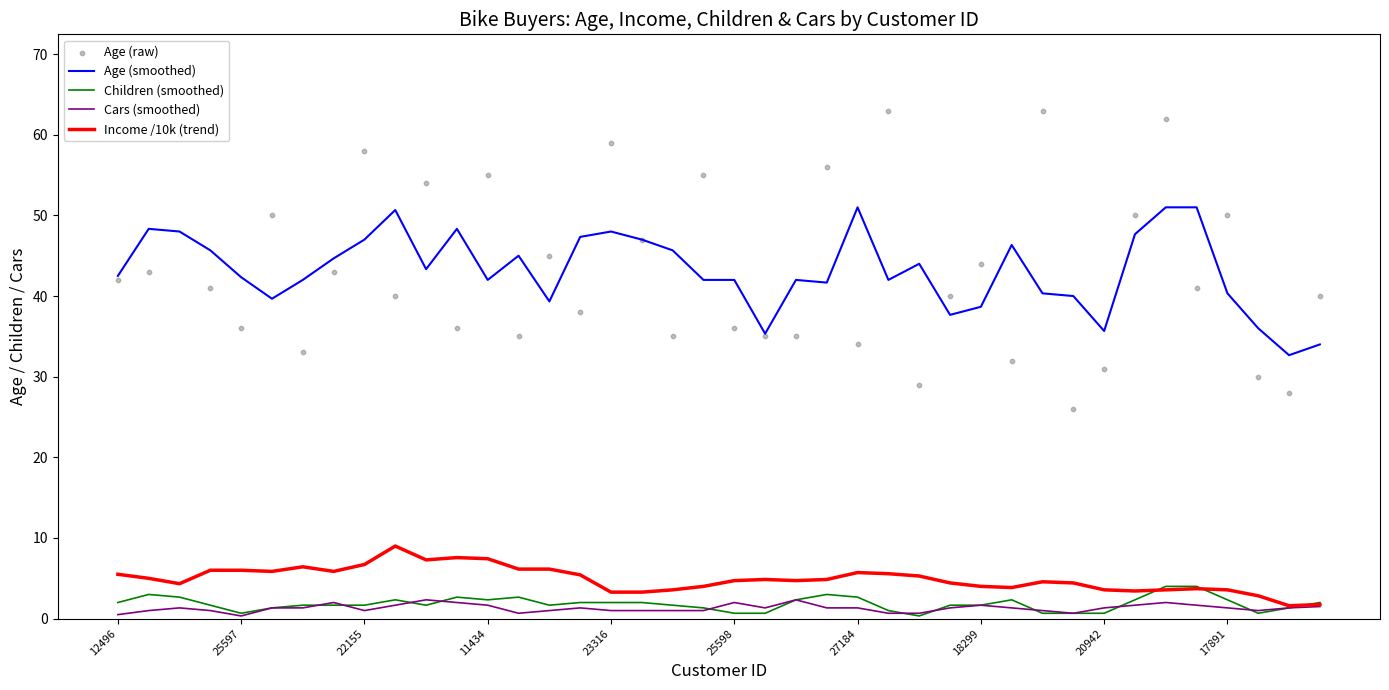

Which series reaches the maximum Y coordinate?

Age (raw)